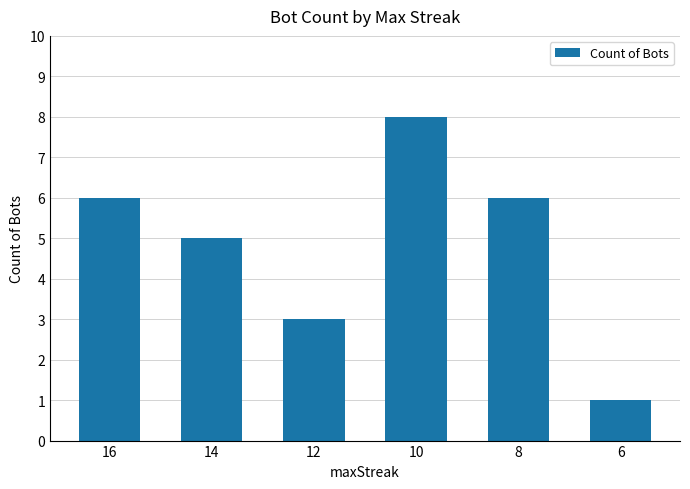

Is it true that the value at 8 is 6?

True